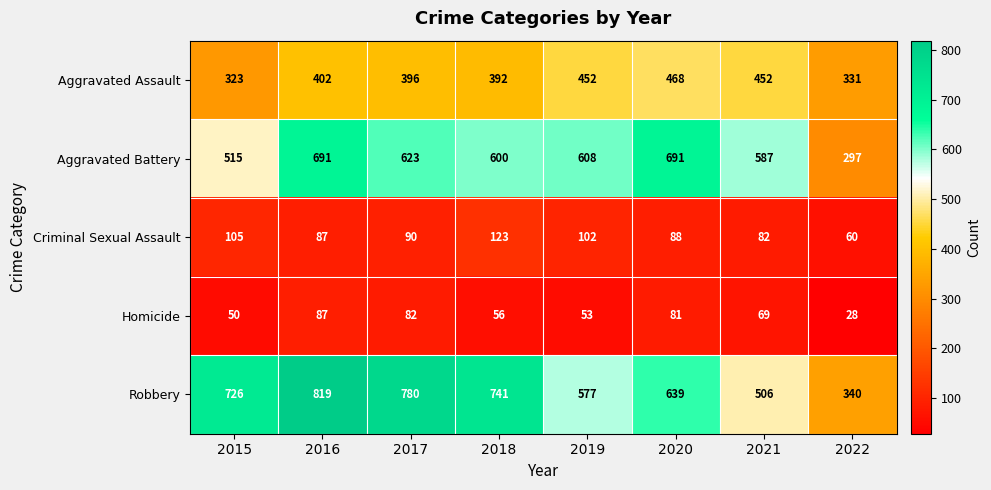

Where is Criminal Sexual Assault nearest to the value 91?

2017